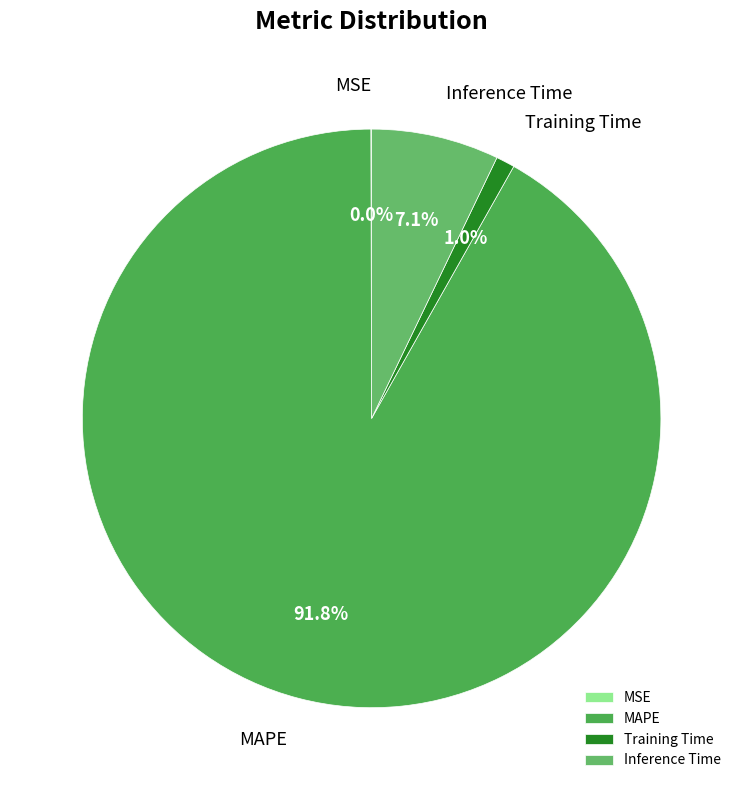

Is there any slice that represents more than half of the pie?

Yes